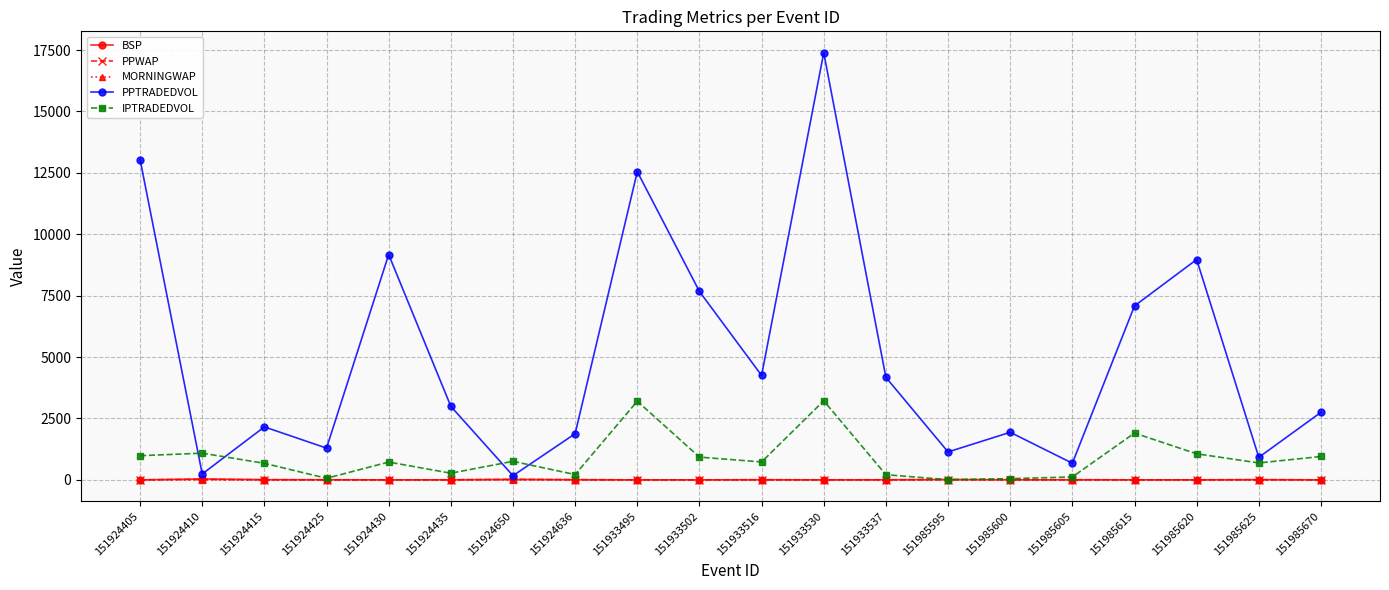

Which series has the largest range (max minus min)?

PPTRADEDVOL